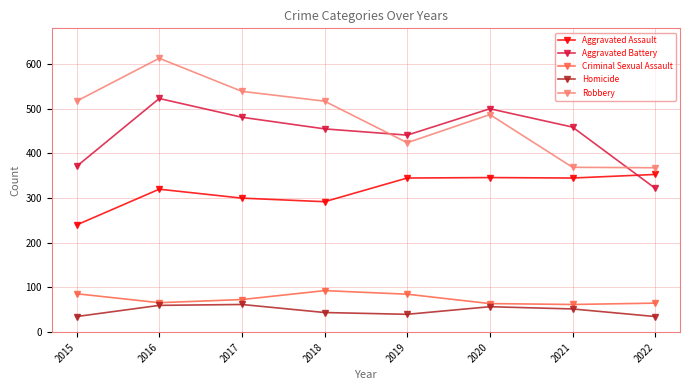

What is the minimum value shown in the chart?

35